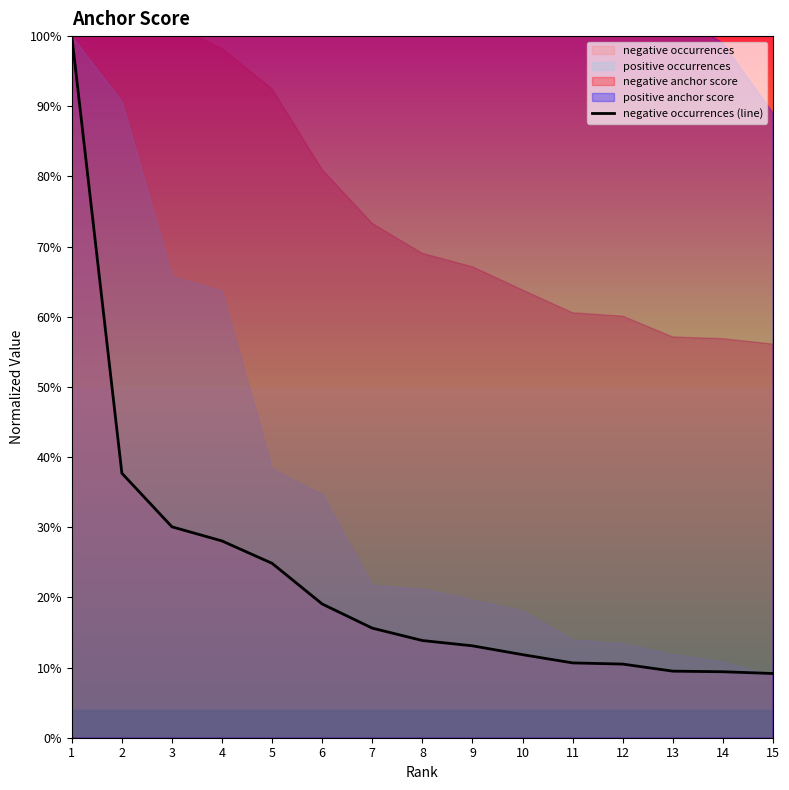

Does the chart have visible grid lines?

No